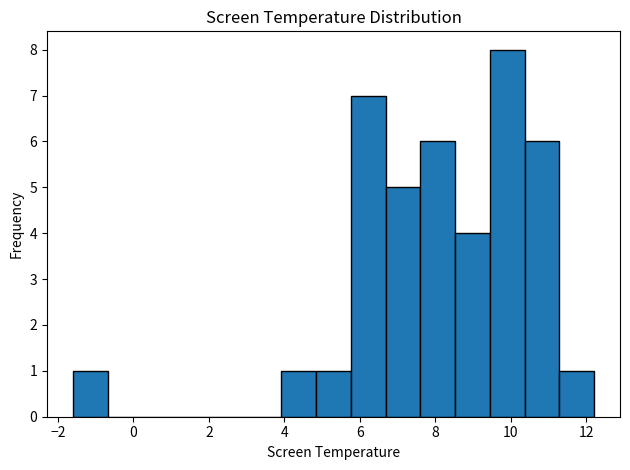

How tall is the bar that spans 7.60 to 8.52 on the x-axis? Neither the bar edges nor the heights are printed on the chart, so give them approximately, as read against the axes.

6